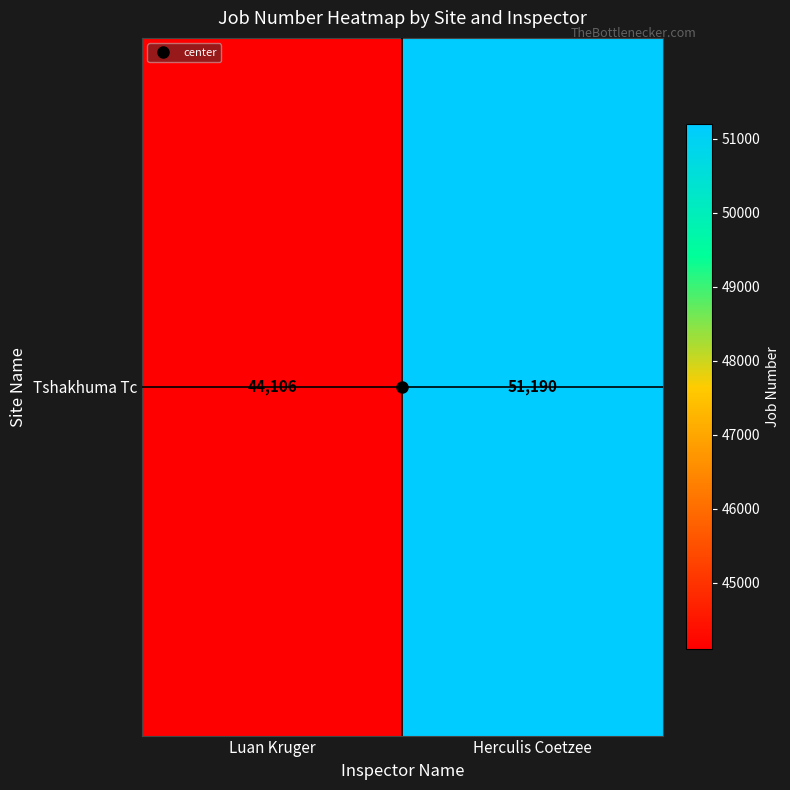

Is it true that the value at Luan Kruger is 77583?

False